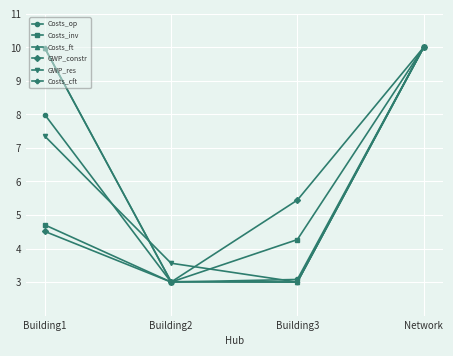

How many data points in Costs_op are above 7?

2